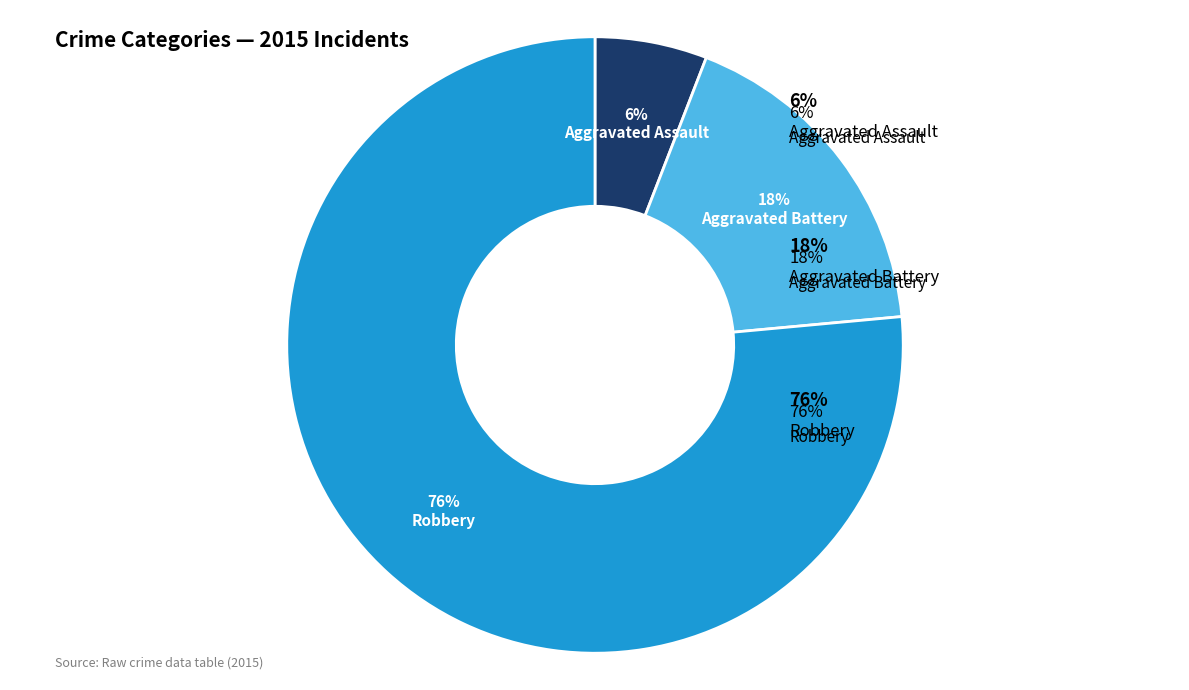

Count the number of slices in the pie.

3